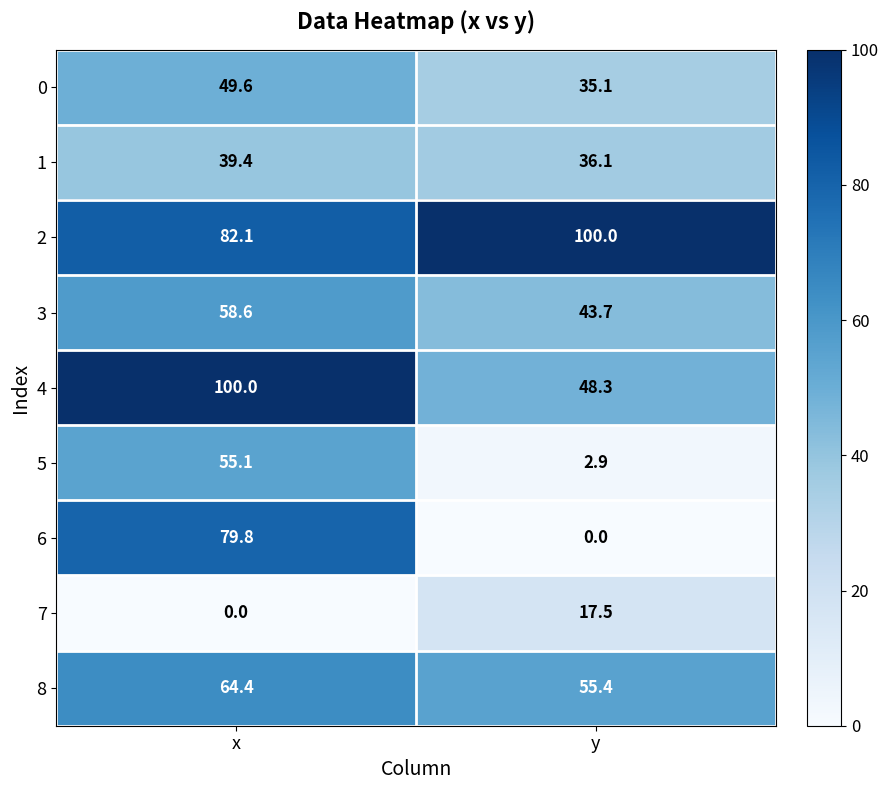

What is the minimum value for 0?

35.1